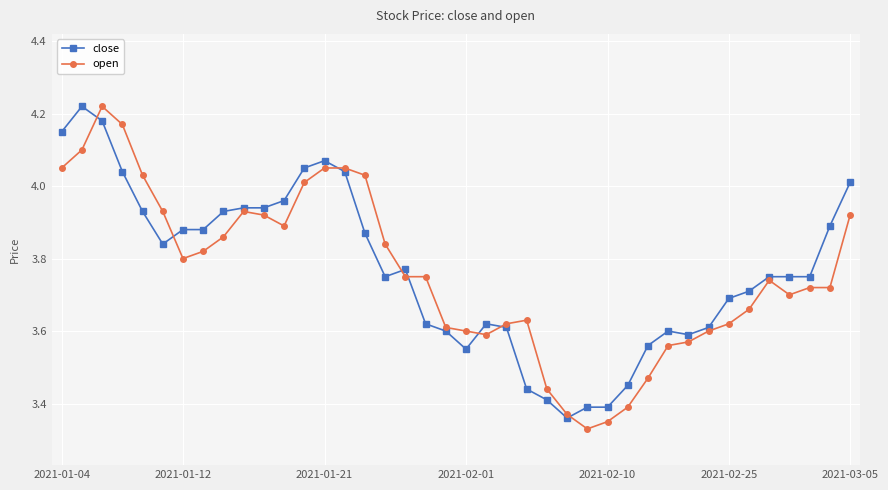

Which series has the widest spread of values?

open